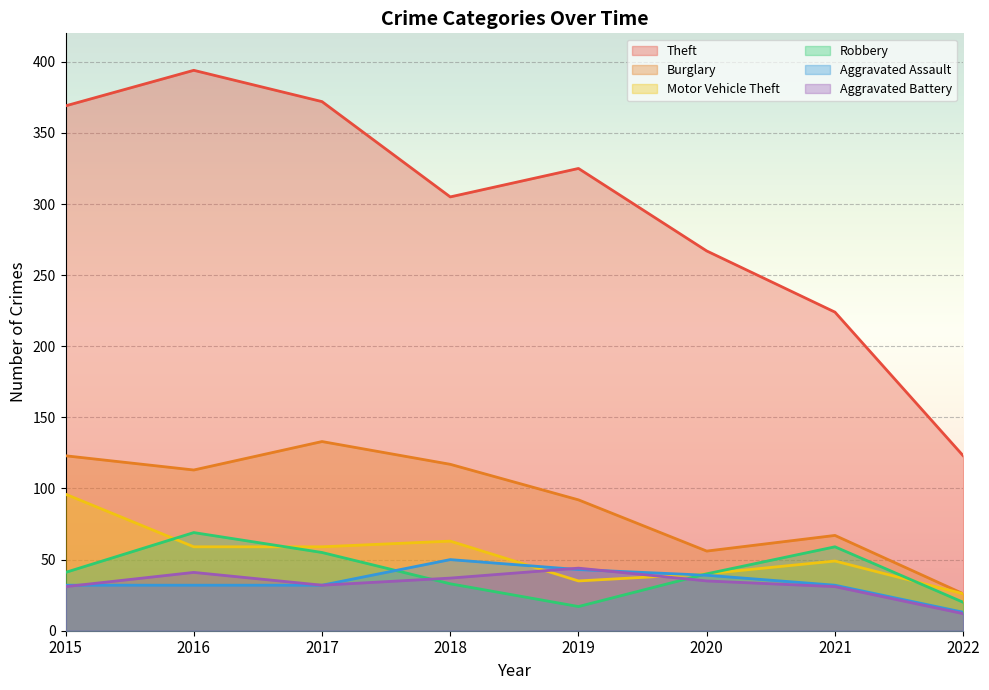

What is the difference between the second highest and second lowest values in the Robbery series?

39